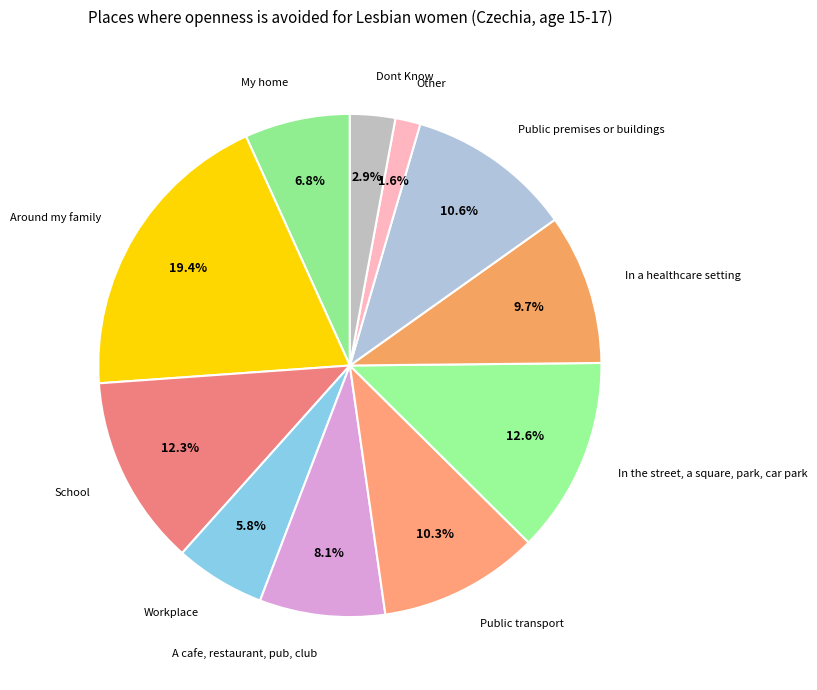

To the nearest percent, what portion does Public premises or buildings represent?

11%